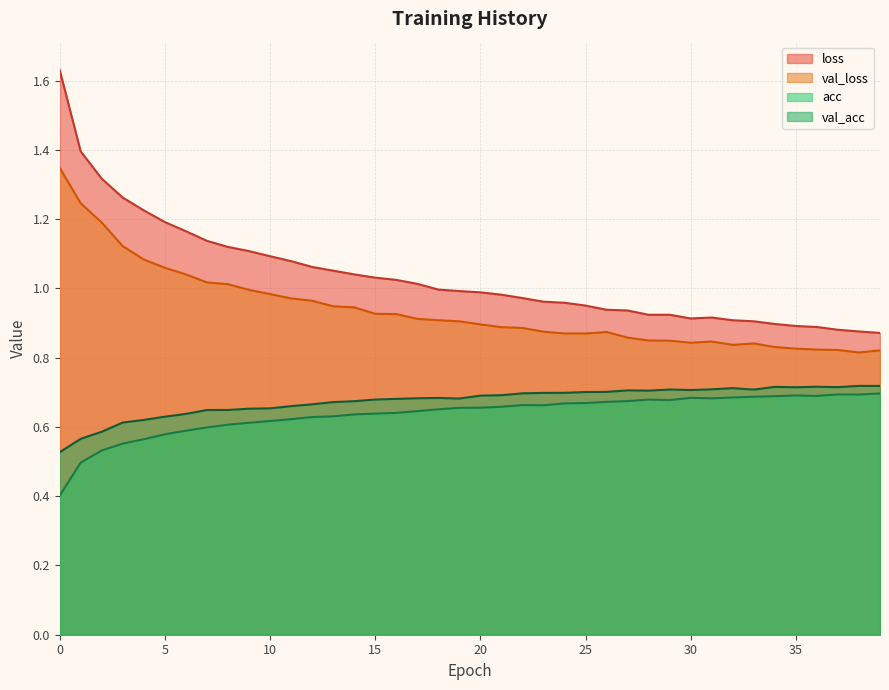

How many val_acc values are between 0 and 1?

40